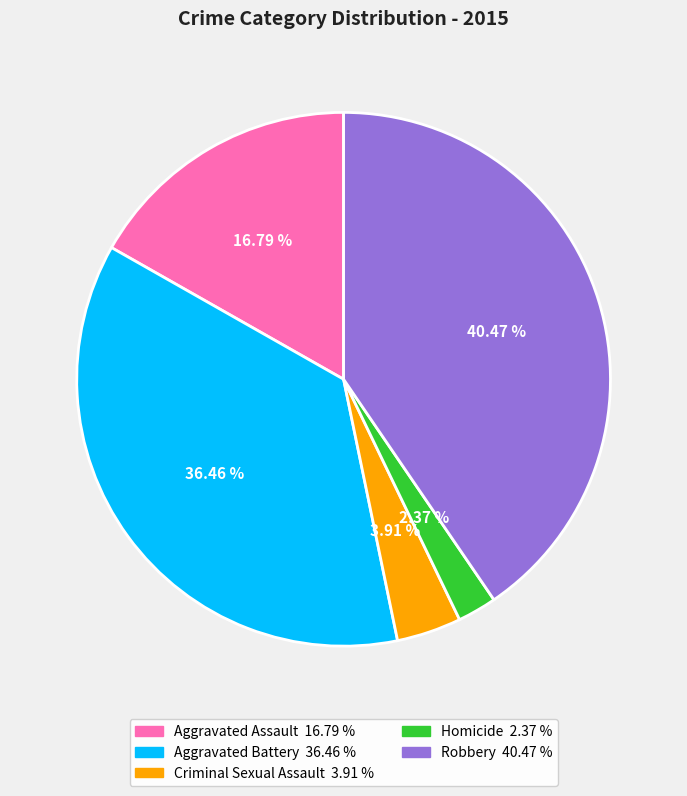

To the nearest percent, what percentage of the pie is Criminal Sexual Assault?

4%